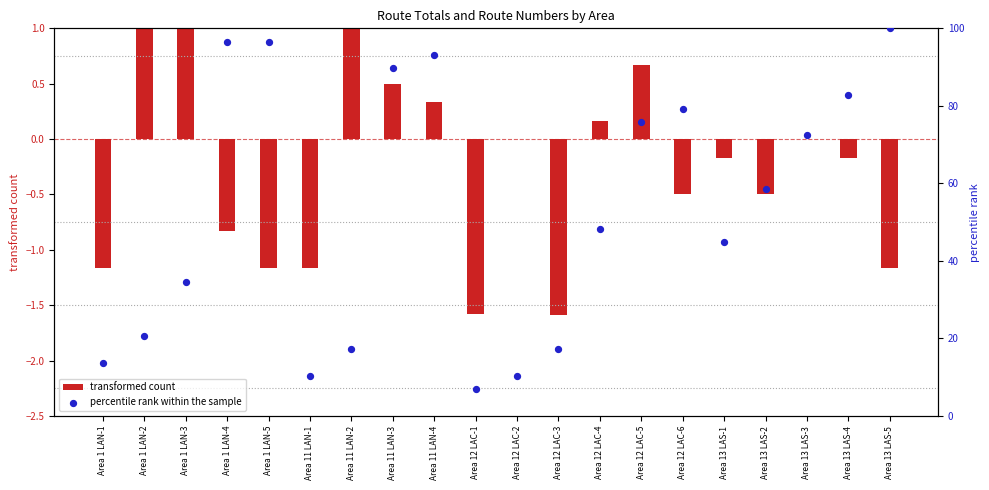

Which series reaches the minimum Y coordinate?

transformed count